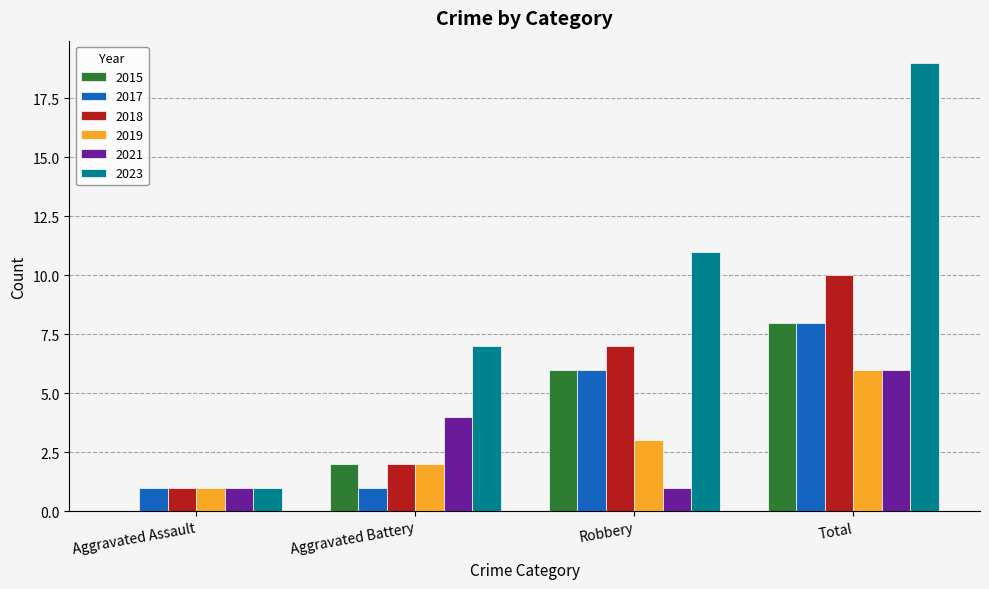

The 2018 series shows 2 at Aggravated Assault. True or false?

False